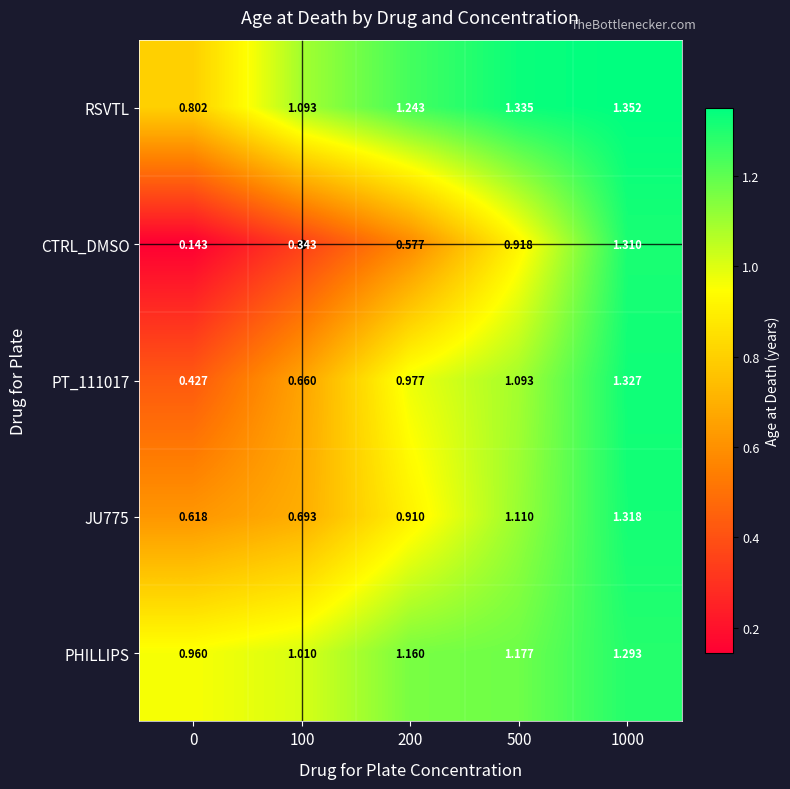

Which series has the largest total across all categories?

RSVTL